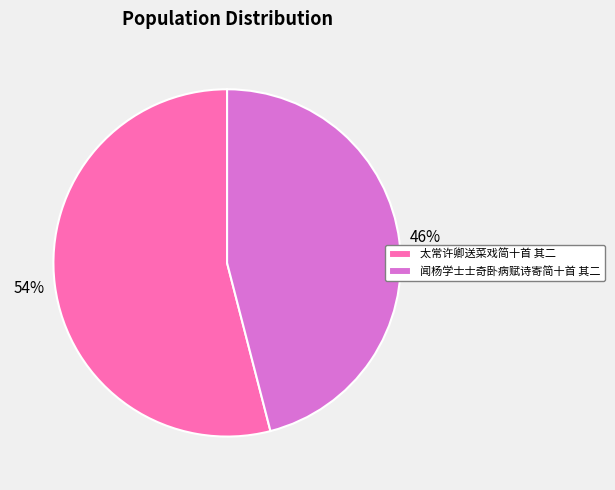

Which has a higher value, 闻杨学士士奇卧病赋诗寄简十首 其二 or 太常许卿送菜戏简十首 其二?

太常许卿送菜戏简十首 其二